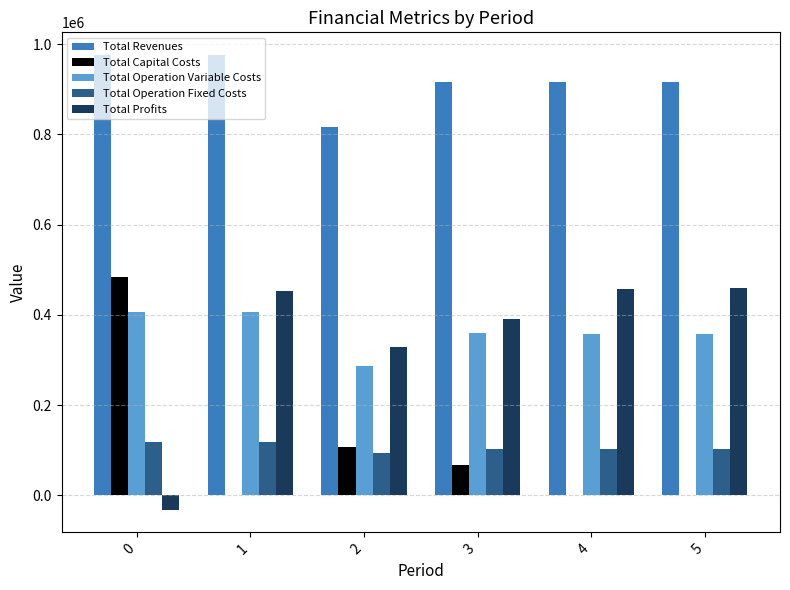

How many values in Total Profits are above zero?

5